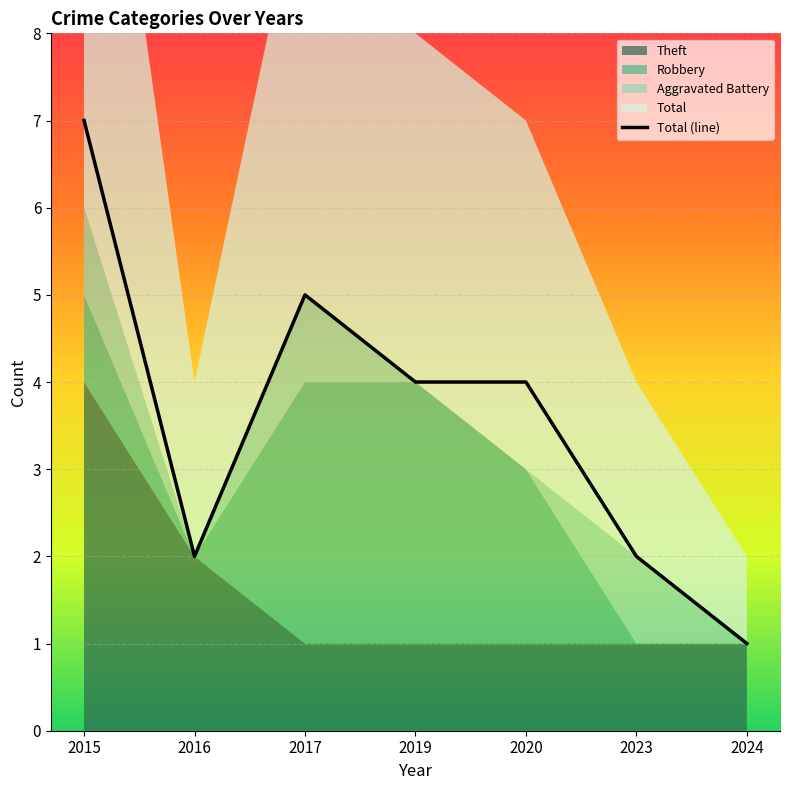

How many values are between 2 and 5?

5